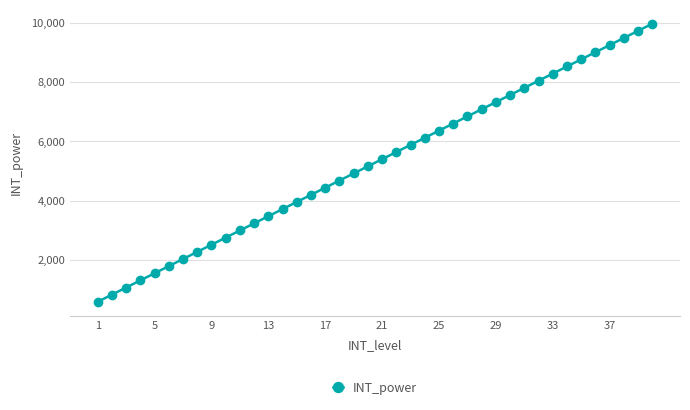

What is the difference between the maximum and minimum values?

9360